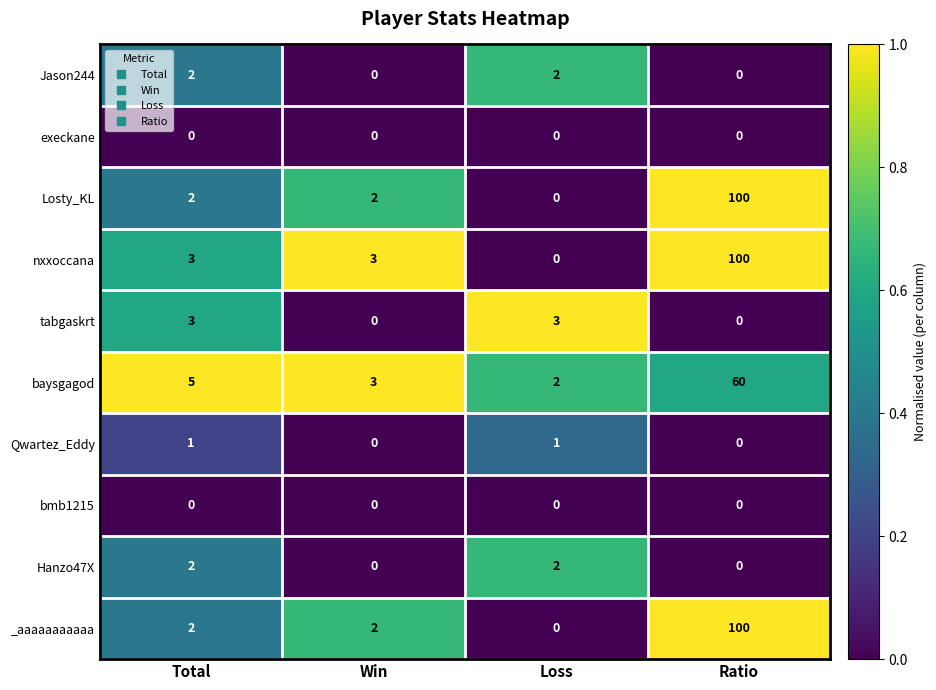

Count the Jason244 values in the range 0 to 2.

4